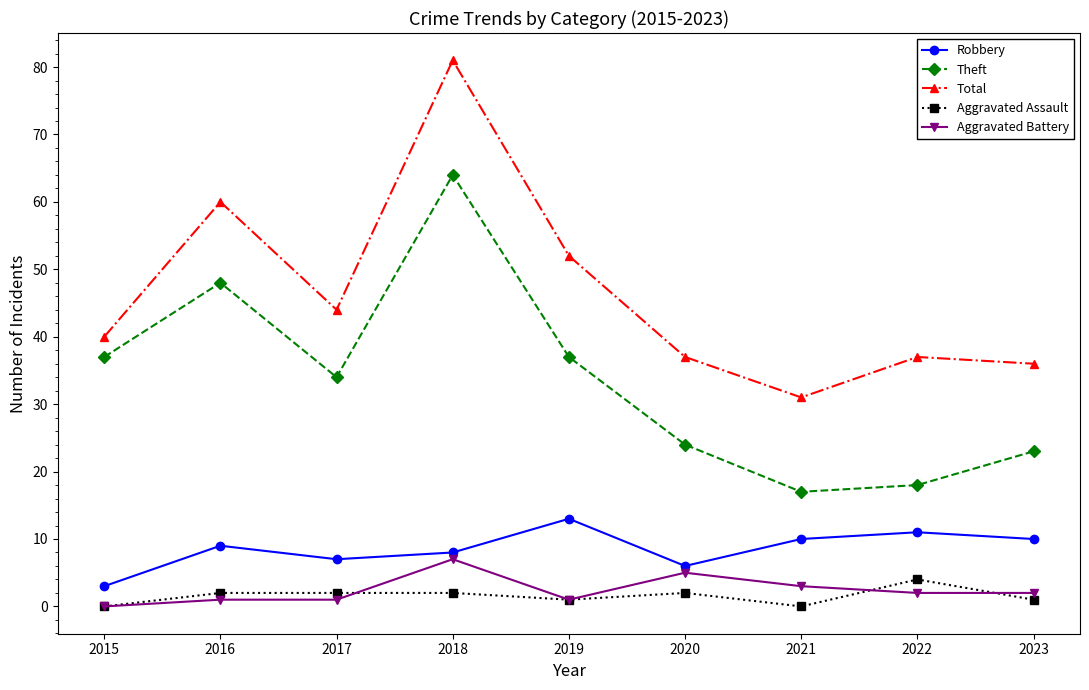

What is the maximum value for Theft?

64